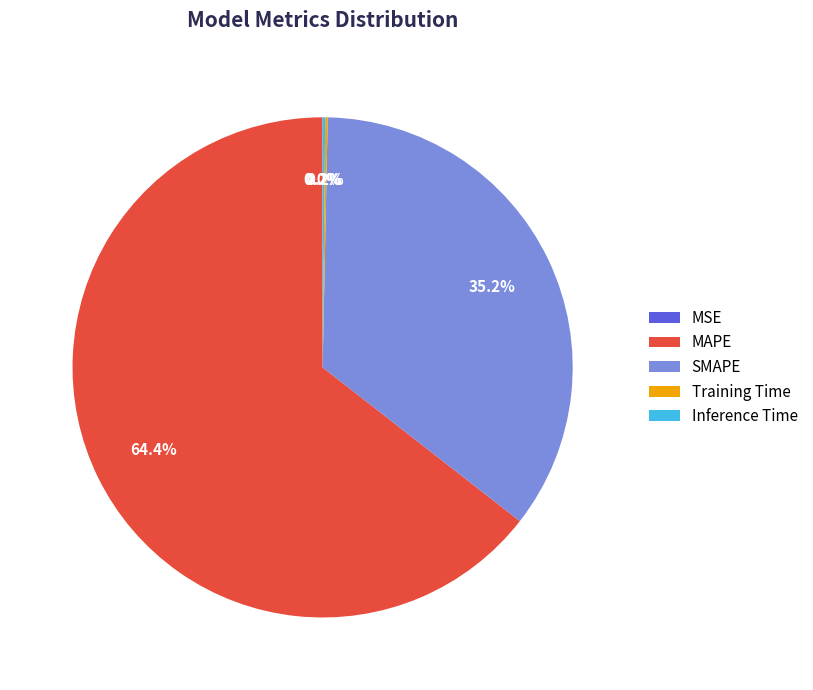

What is the majority slice?

MAPE